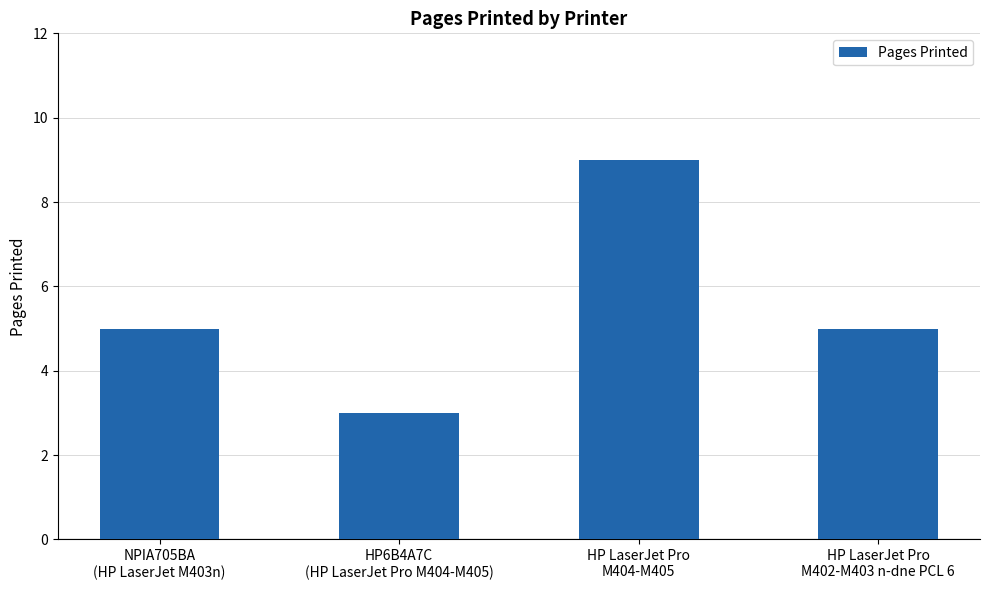

What is the value of the 2nd bar from the left?

3